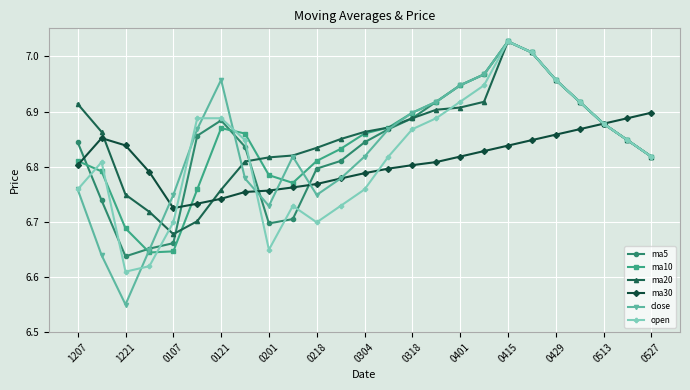

How many interior local valleys does the open series have?

3